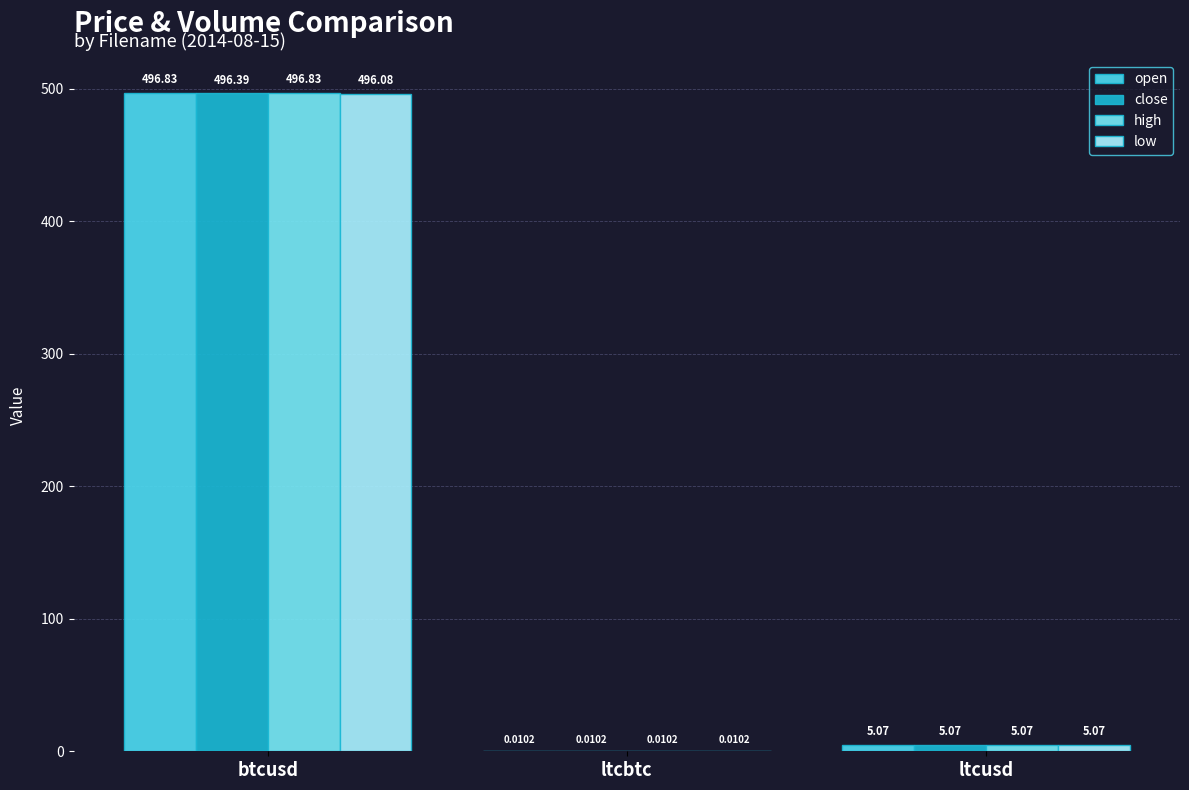

Where is high nearest to the value 248?

ltcusd